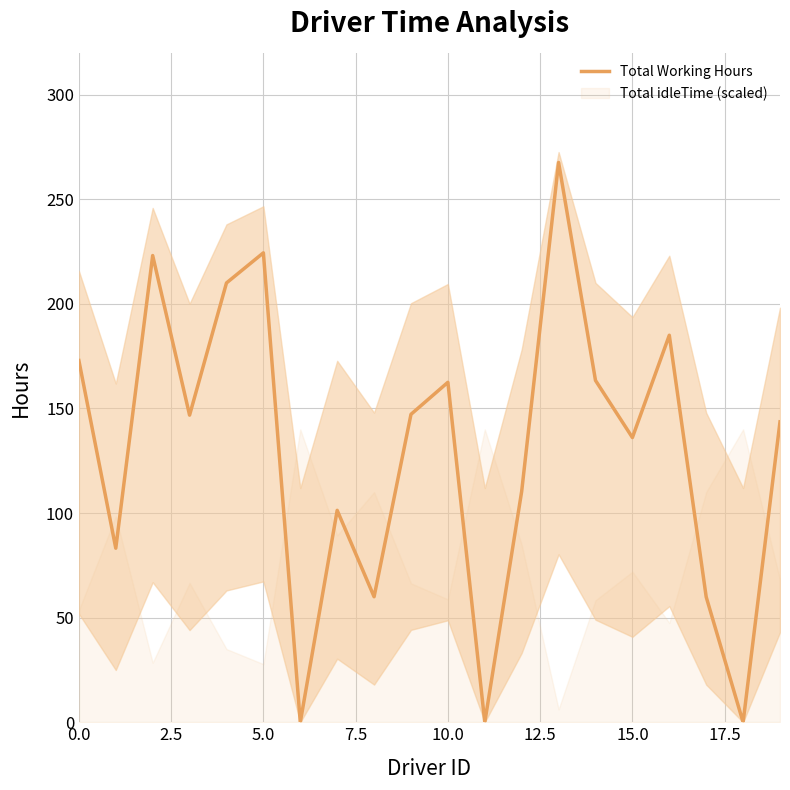

How many lines are shown in the chart?

1